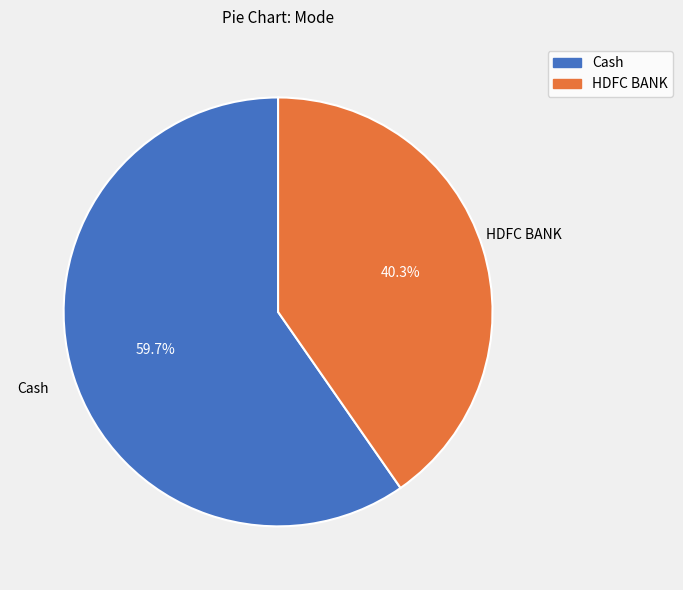

Rank the categories by value from highest to lowest.

Cash, HDFC BANK